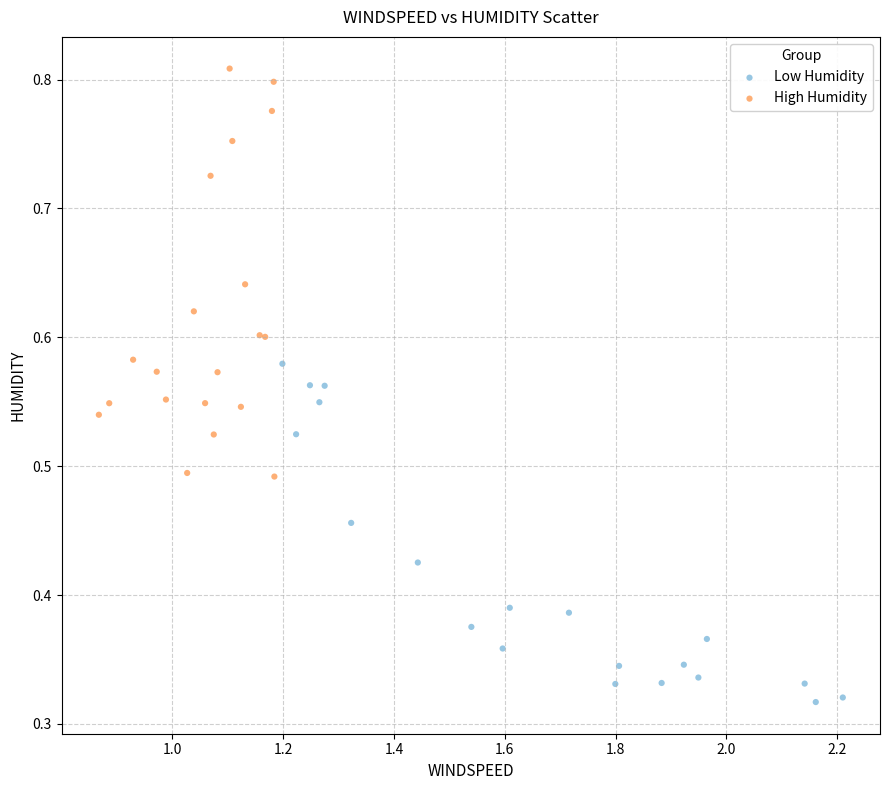

Which series reaches the minimum Y coordinate?

Low Humidity